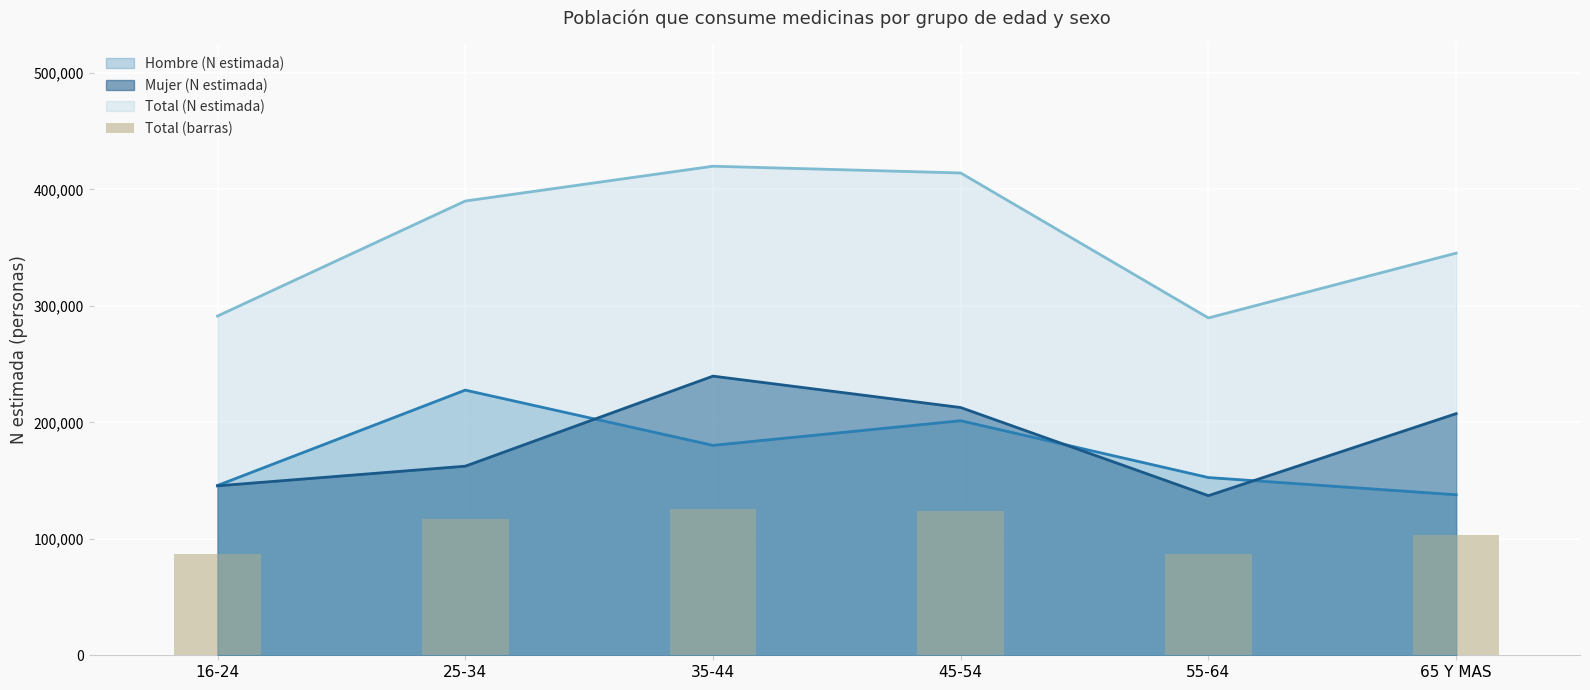

Rank the categories by value from lowest to highest.

55-64, 16-24, 65 Y MAS, 25-34, 45-54, 35-44